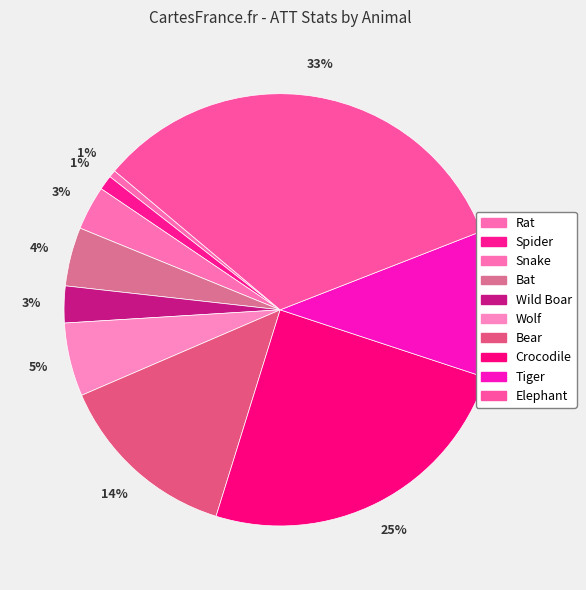

How many segments does this pie chart have?

10